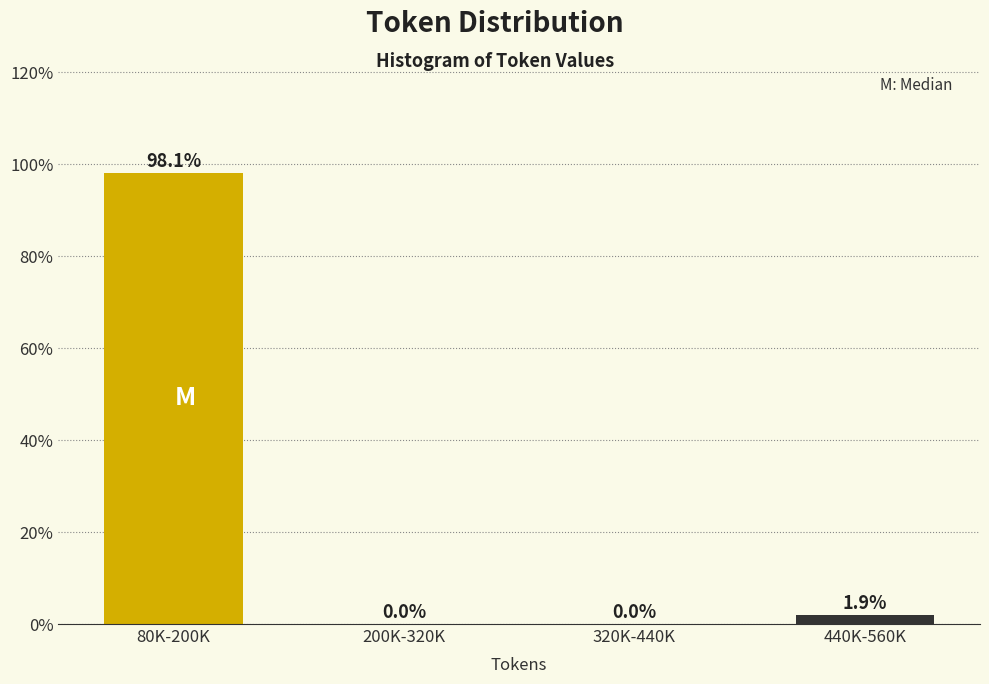

Reading left to right, extract all data points from this chart.

80K-200K=98.1	200K-320K=0.0	320K-440K=0.0	440K-560K=1.9